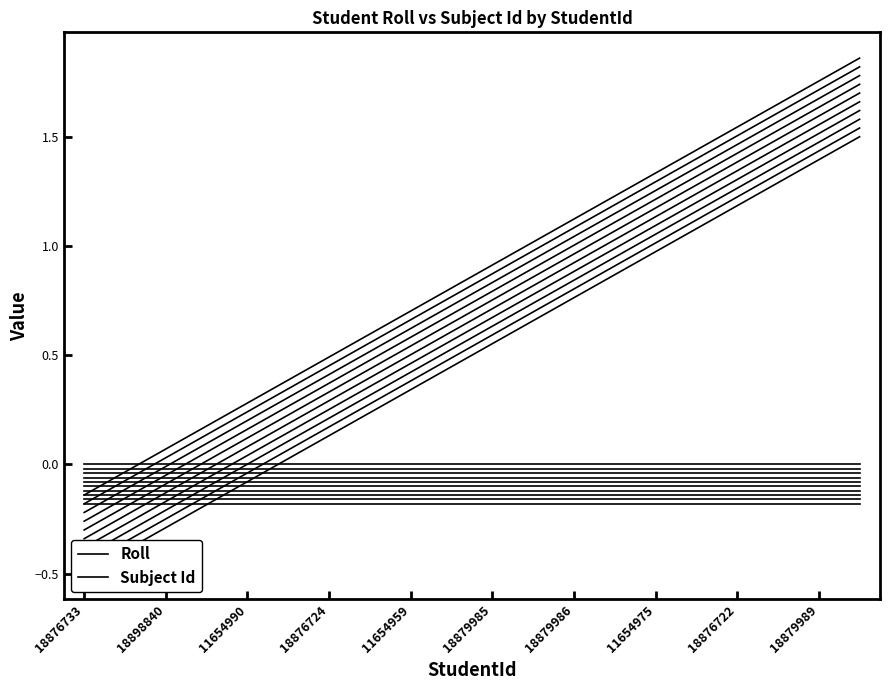

What is the average value of the Roll series?

0.5